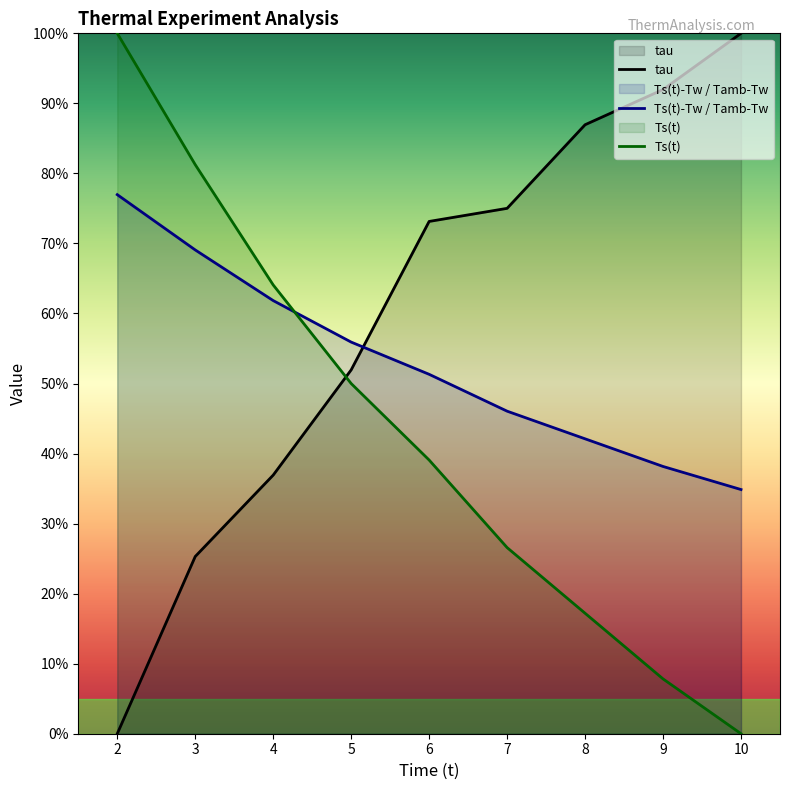

What is the value of the Ts_t point at the 3rd from the left?

0.6